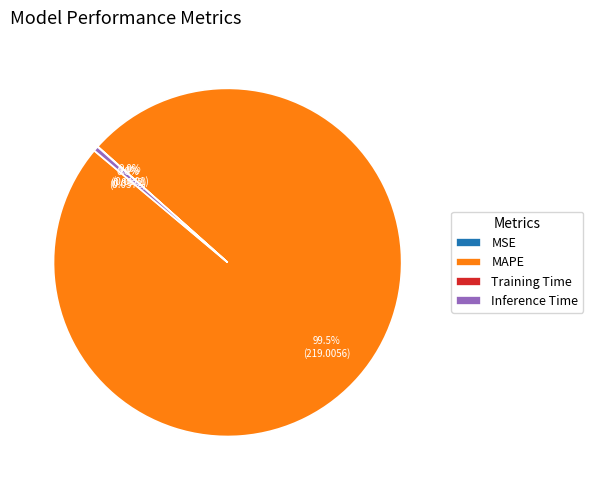

Does any single category account for the majority?

Yes